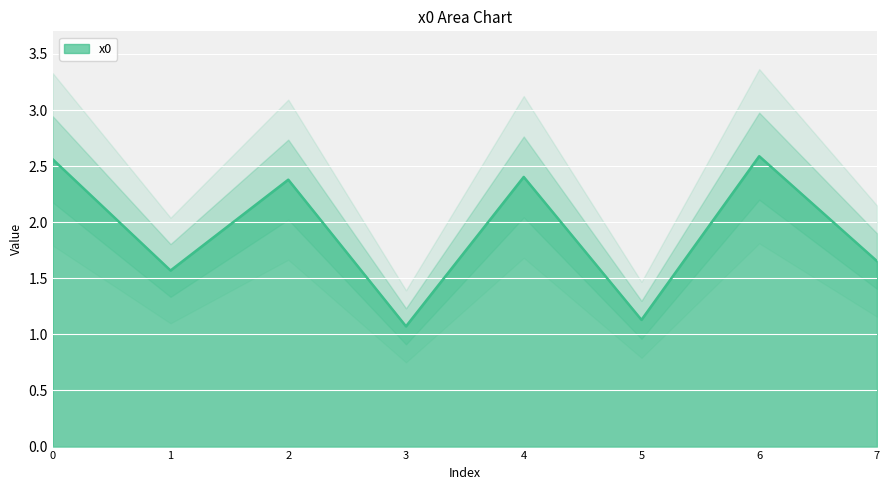

What is the difference between the values at 5 and 4?

1.3